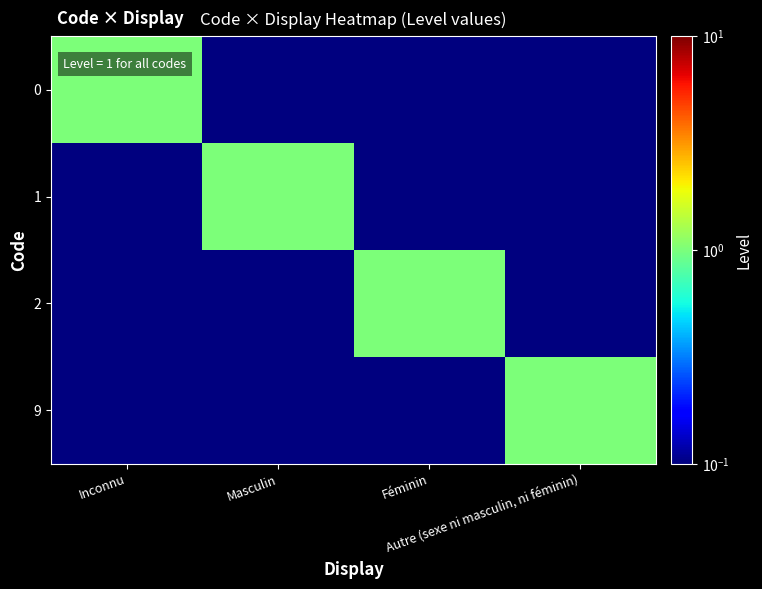

Reading right to left, transcribe all the data shown in this chart.

0: Autre (sexe ni masculin, ni féminin)=0.1	Féminin=0.1	Masculin=0.1	Inconnu=1.0
1: Autre (sexe ni masculin, ni féminin)=0.1	Féminin=0.1	Masculin=1.0	Inconnu=0.1
2: Autre (sexe ni masculin, ni féminin)=0.1	Féminin=1.0	Masculin=0.1	Inconnu=0.1
9: Autre (sexe ni masculin, ni féminin)=1.0	Féminin=0.1	Masculin=0.1	Inconnu=0.1